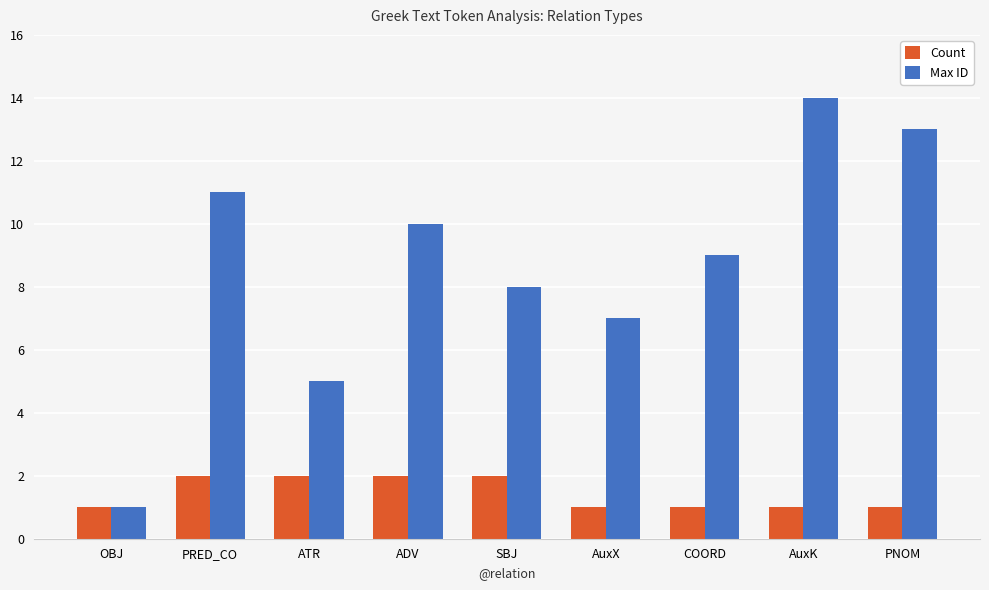

At how many categories does at least one series exceed 4?

8